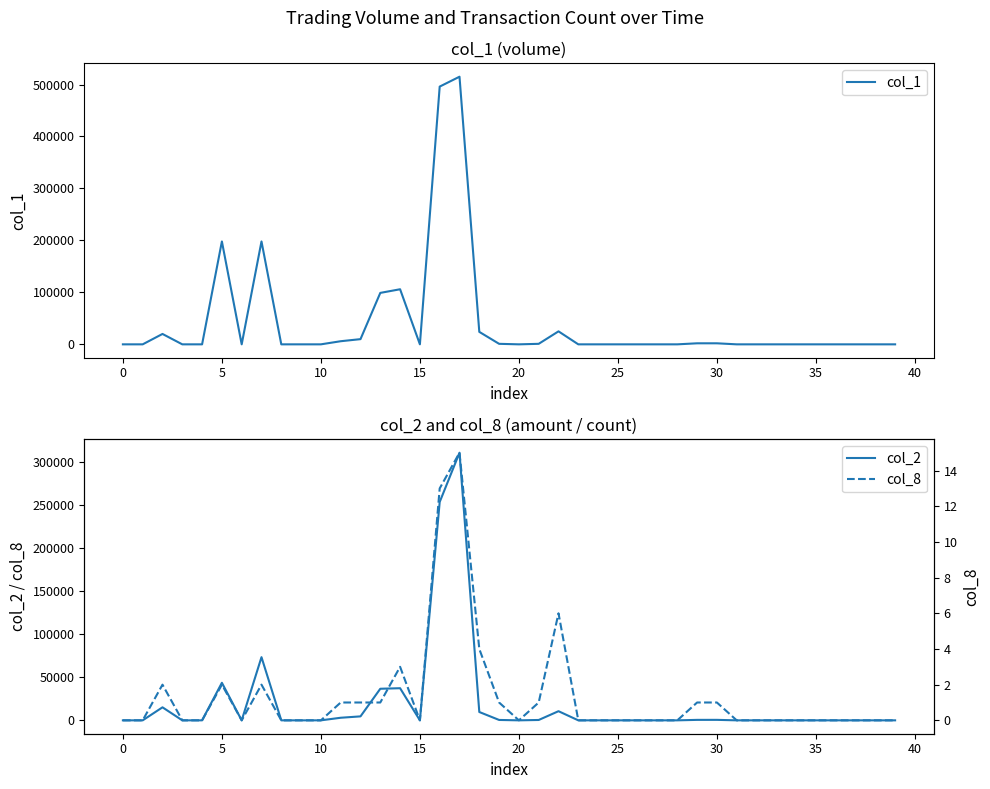

How many categories are shown in the chart?

40